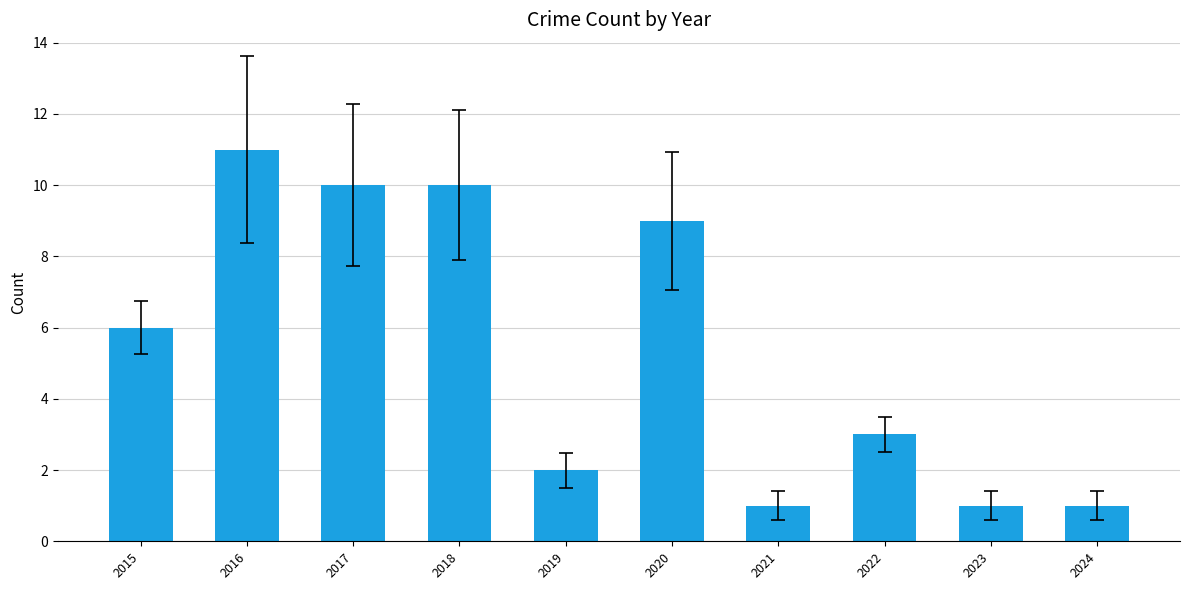

What is the value of the 7th bar from the left?

1